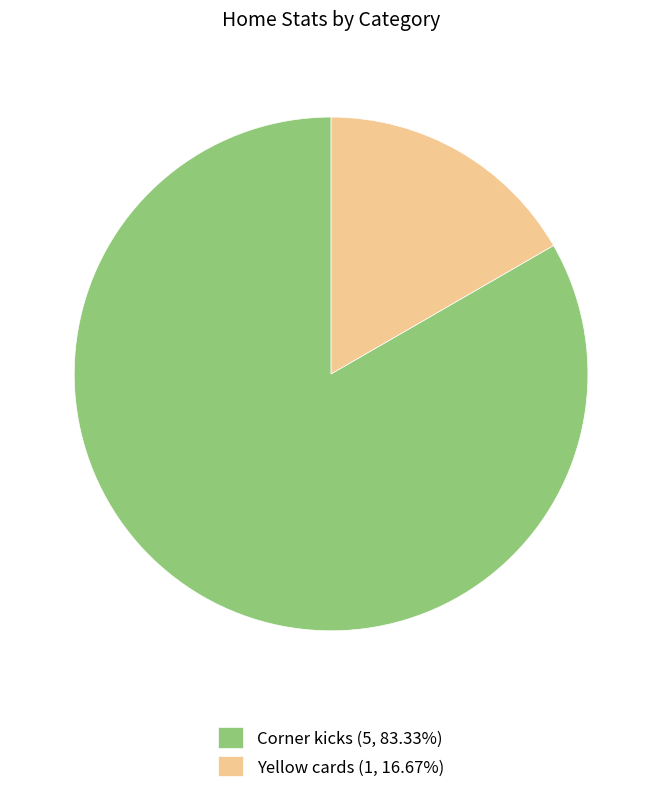

Rank the categories by value from lowest to highest.

Yellow cards, Corner kicks